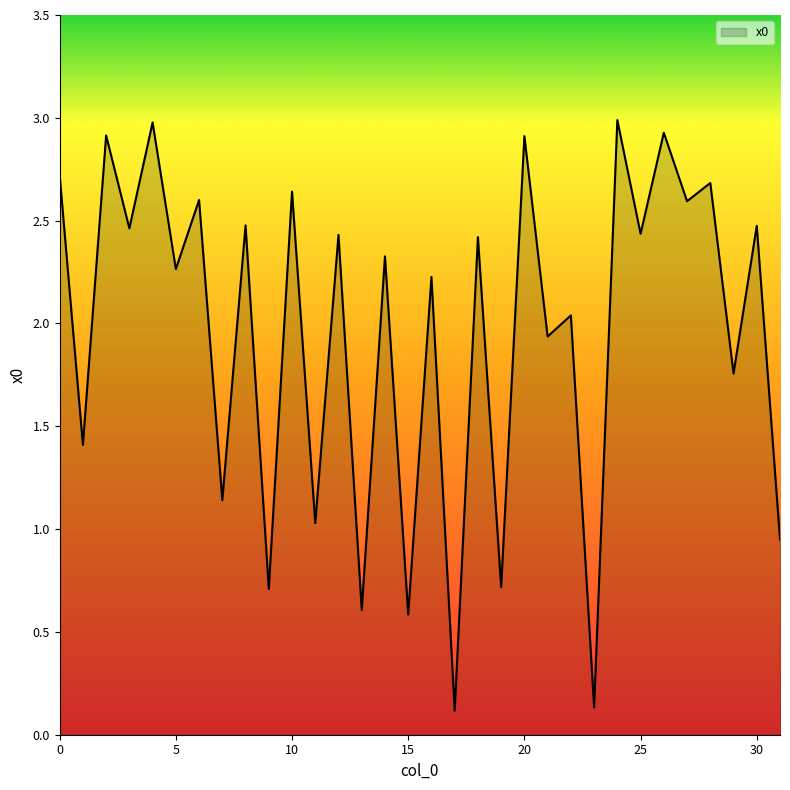

What is the difference between the maximum and minimum values?

2.9